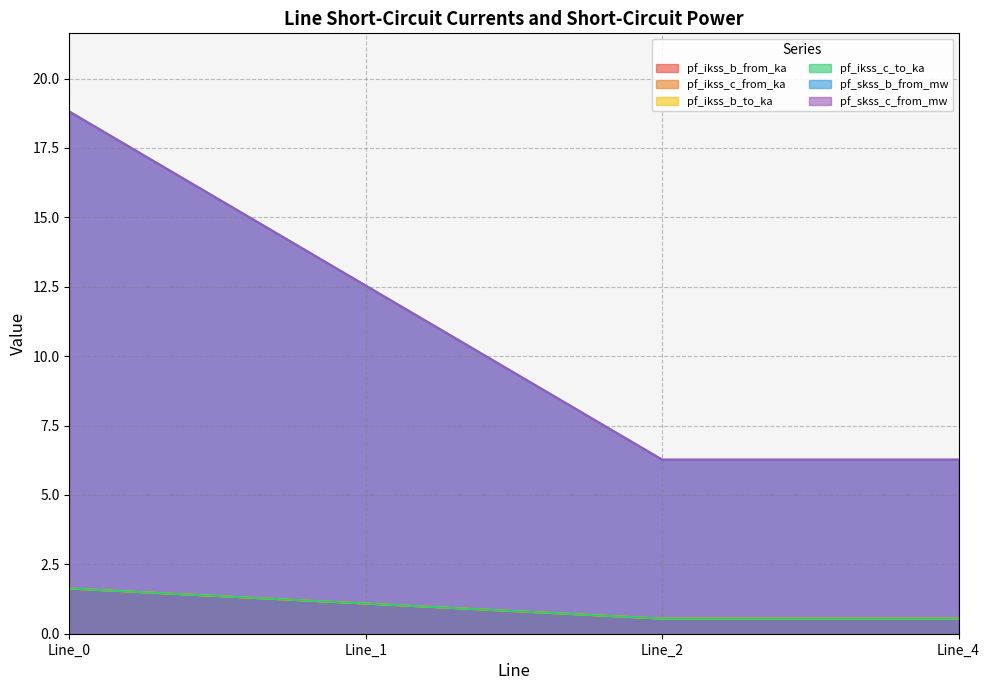

True or false: pf_ikss_b_from_ka and pf_skss_b_from_mw intersect in this chart.

False